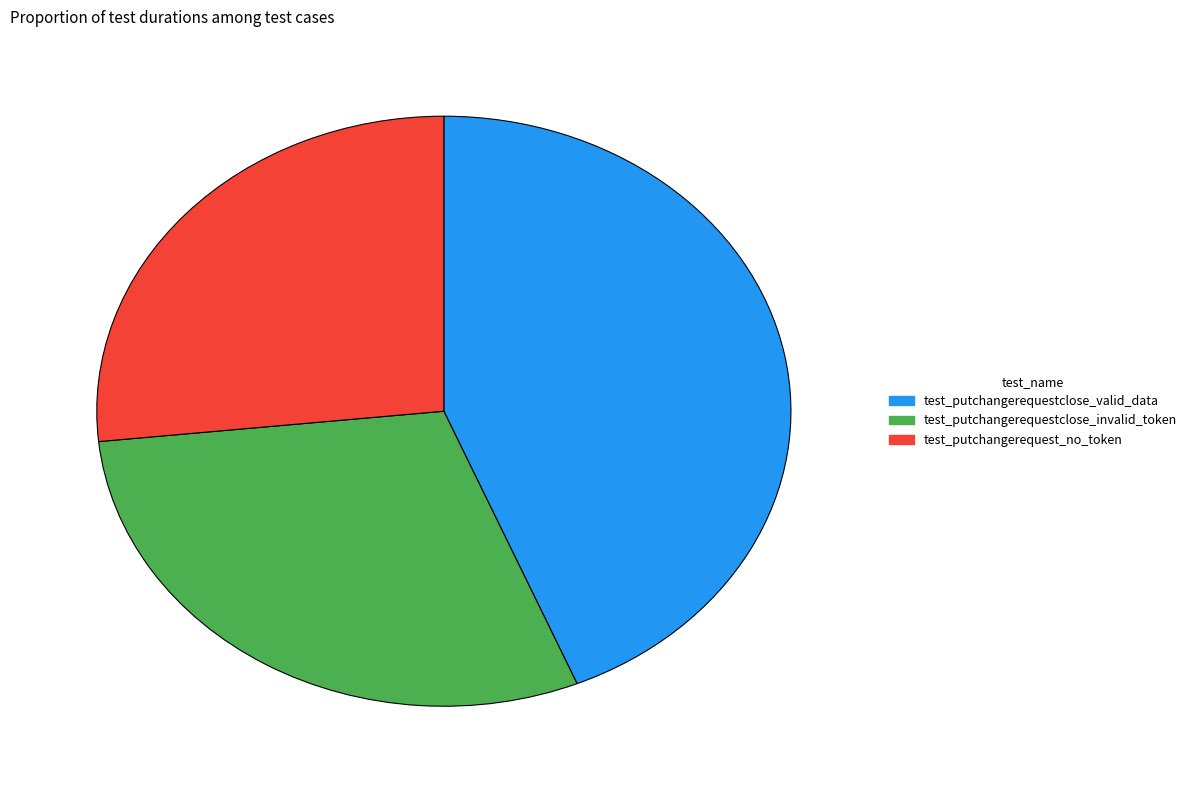

Combined, do test_putchangerequest_no_token and test_putchangerequestclose_valid_data account for over 50%?

Yes